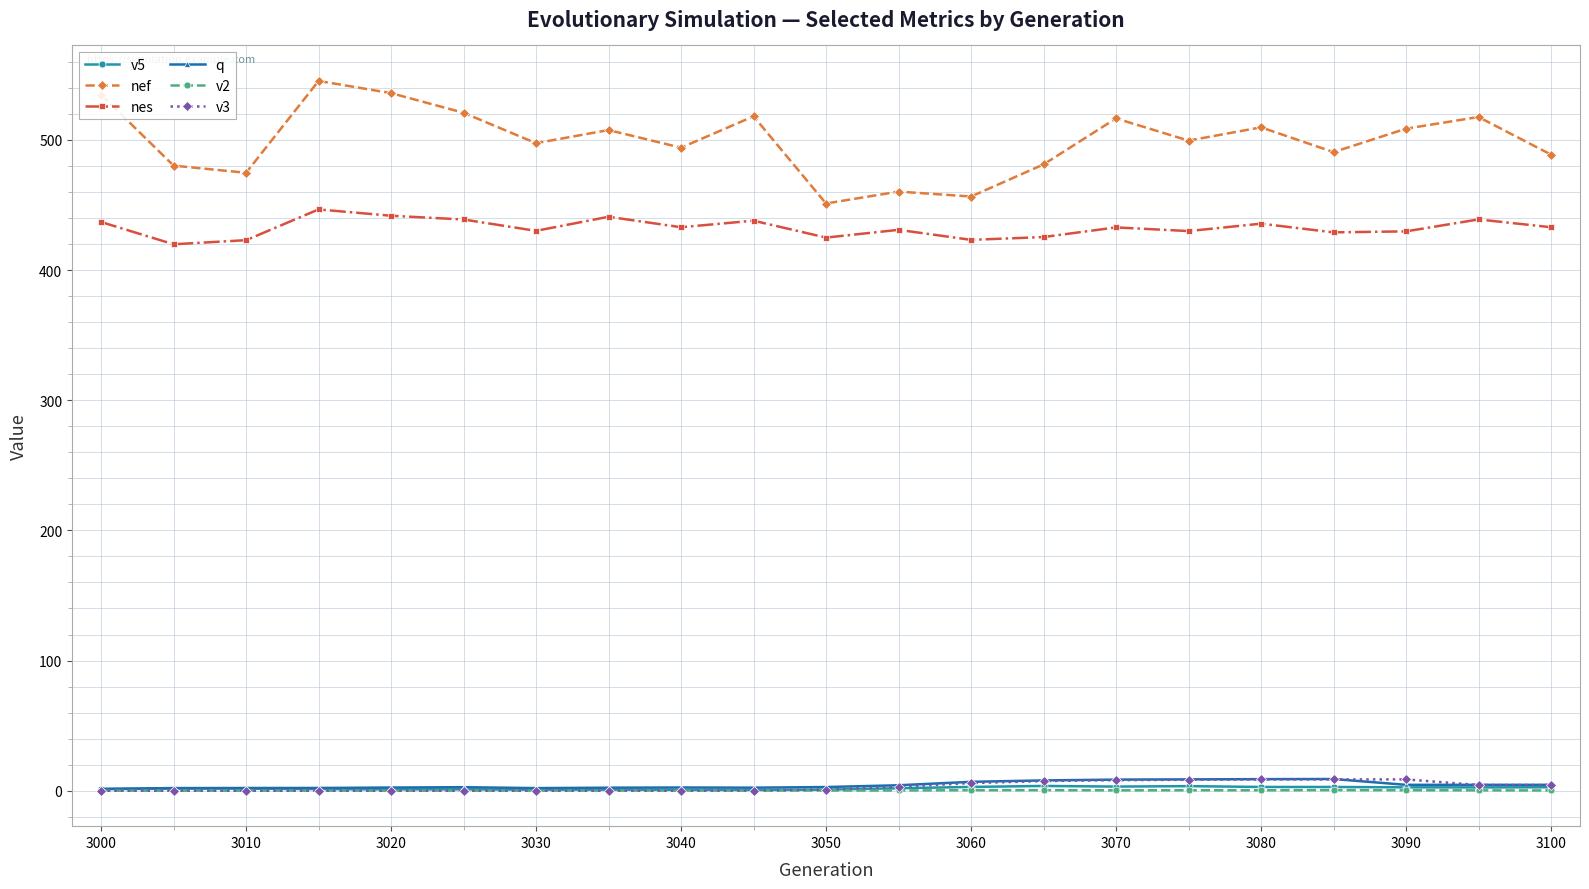

What is the maximum value shown in the chart?

545.4